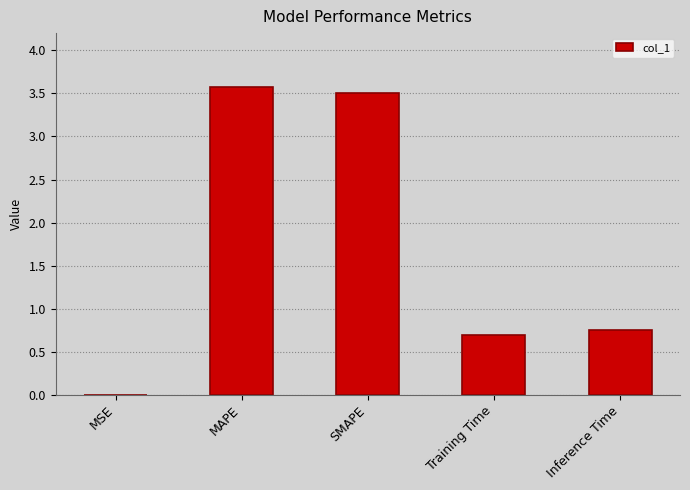

What is the approximate value at SMAPE?

3.5